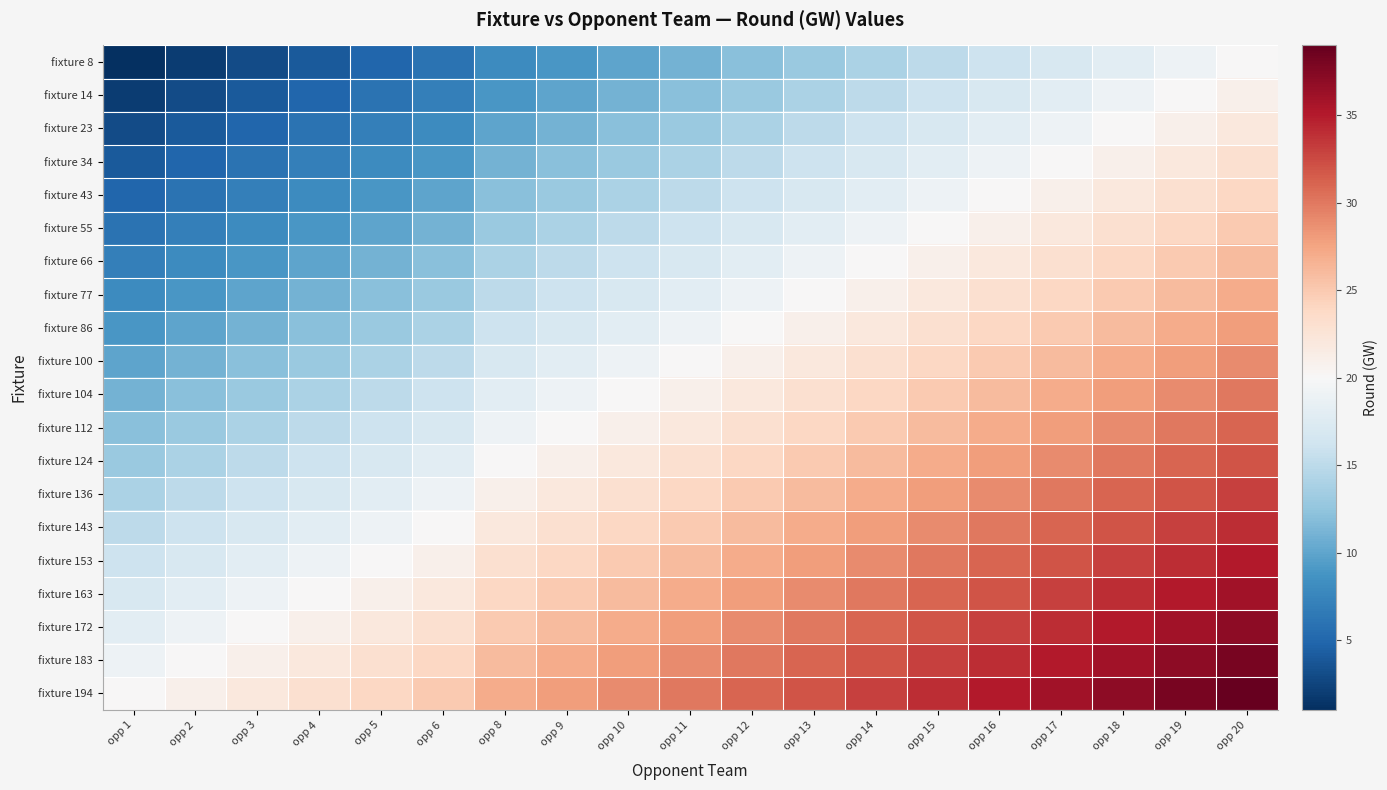

What is the spread (max minus min) of values at opp 8?

19